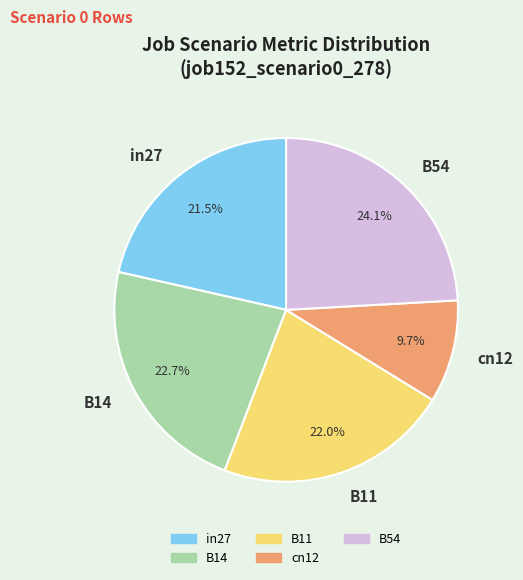

To the nearest percent, what percentage of the pie is cn12?

10%